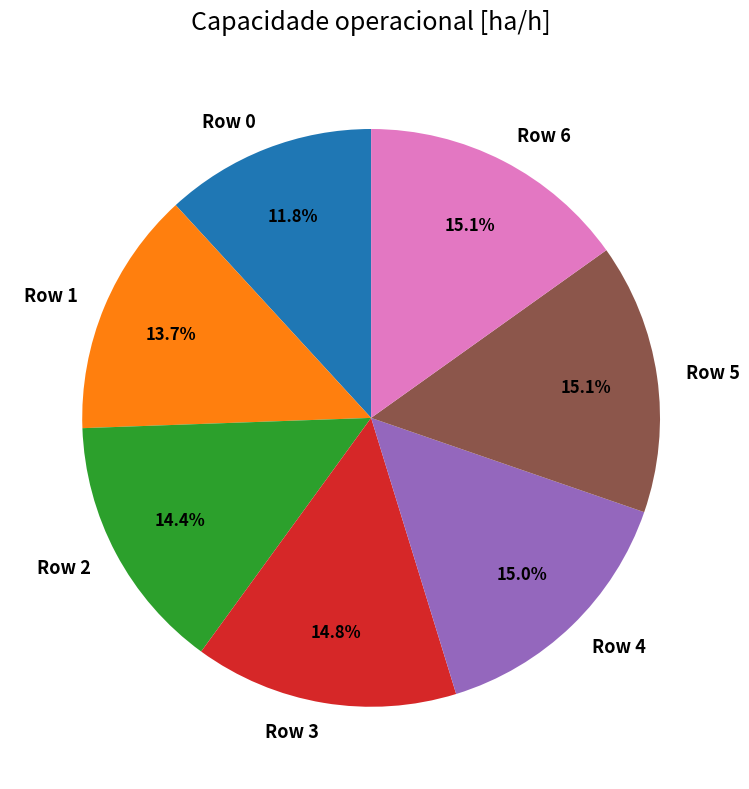

How many segments does this pie chart have?

7